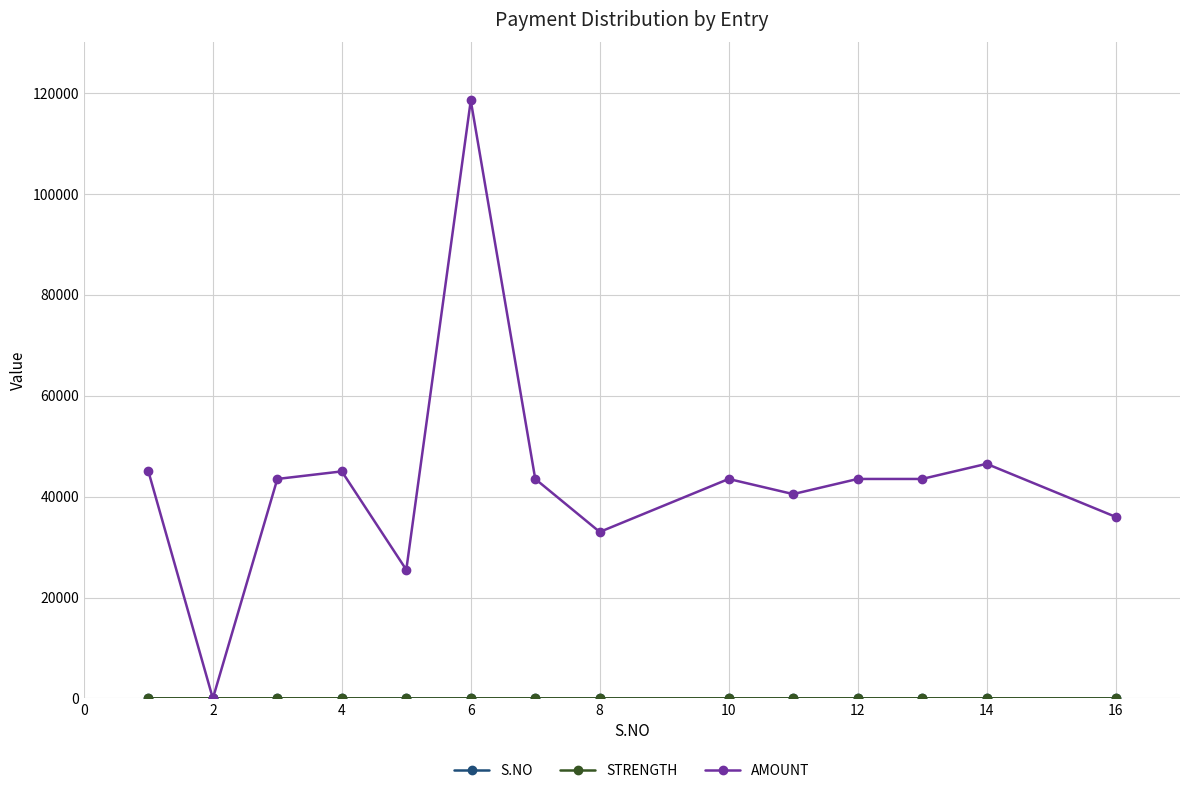

True or false: AMOUNT has more than 0 interior local peaks.

True